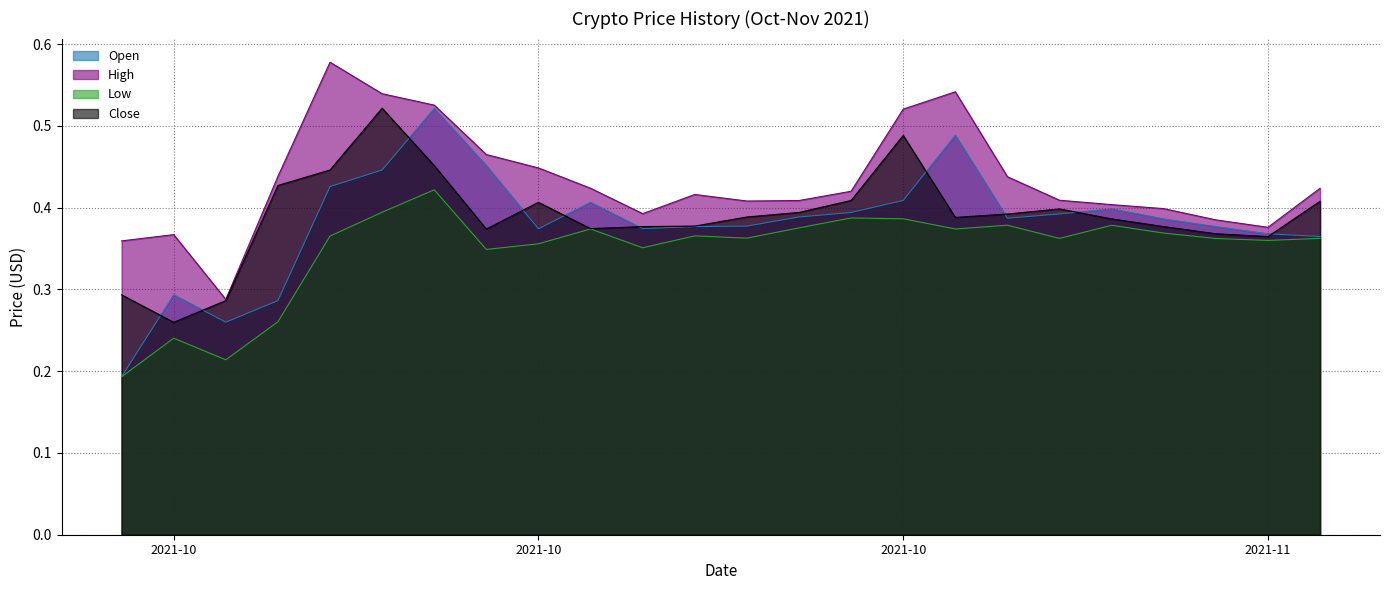

Which has a higher value, 21-10-2021 or 23-10-2021?

23-10-2021